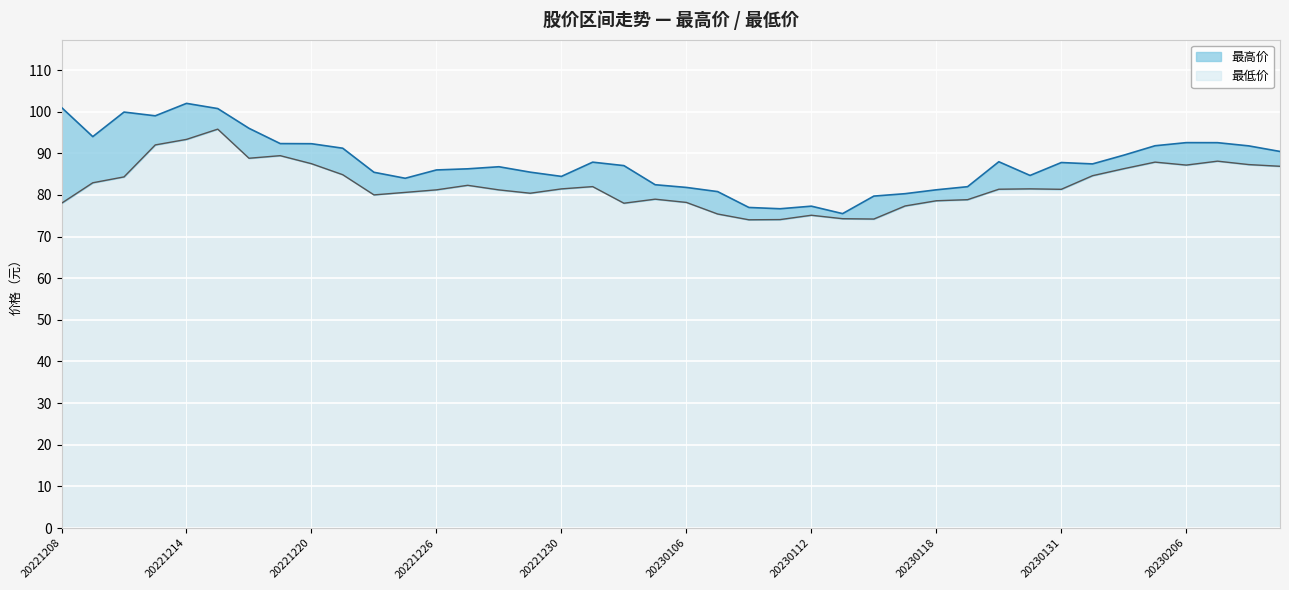

How many interior local valleys does the 最高价 series have?

8